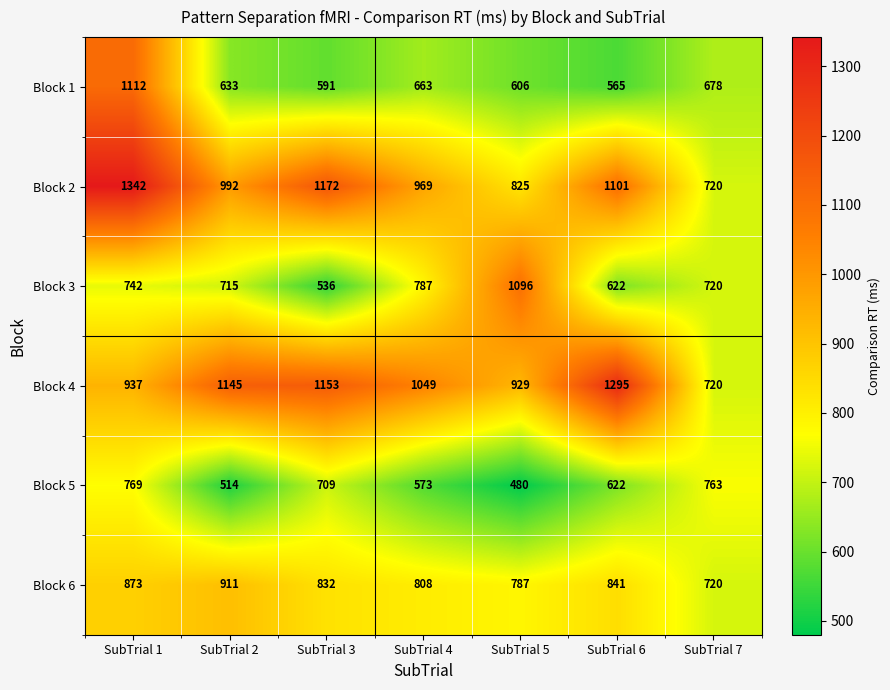

What is the difference between the Block 5 values at SubTrial 1 and SubTrial 2?

255